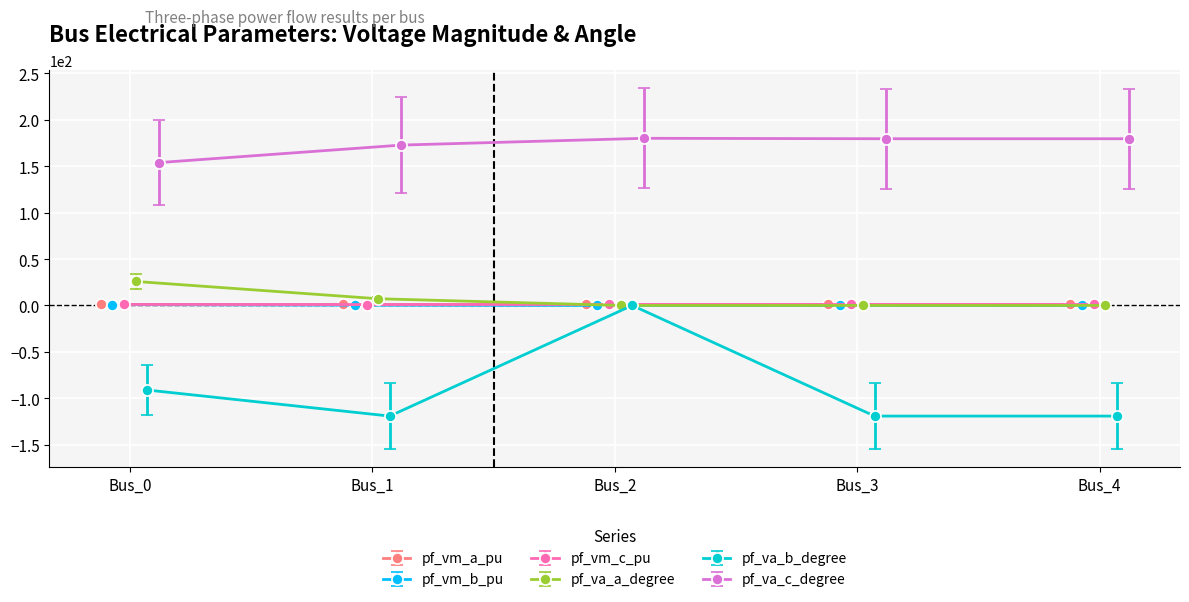

True or false: pf_va_a_degree has more than 1 interior local peaks.

False